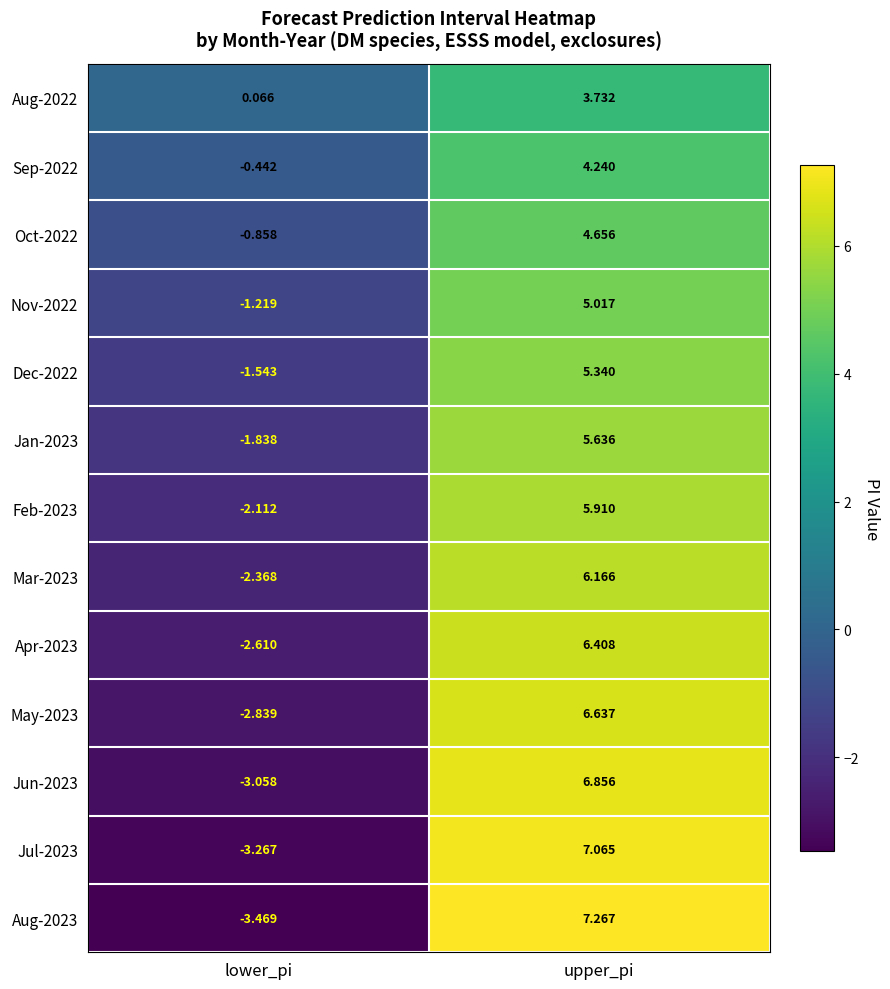

At which category is the sum across all series the highest?

upper_pi